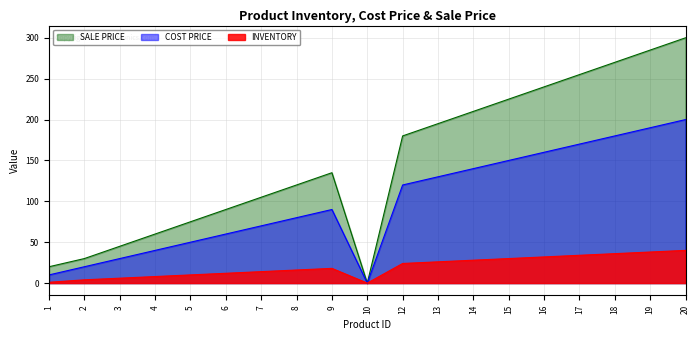

Which series has the largest total across all categories?

SALE PRICE